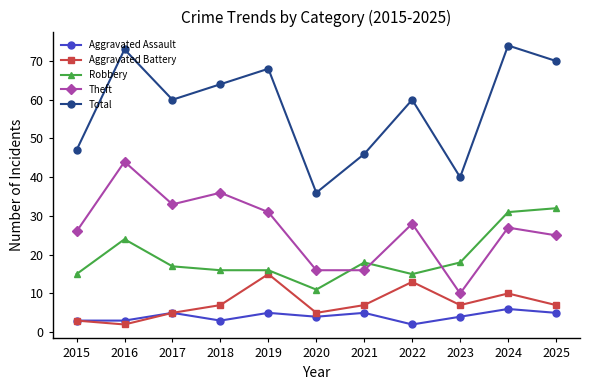

What is the minimum value for Theft?

10